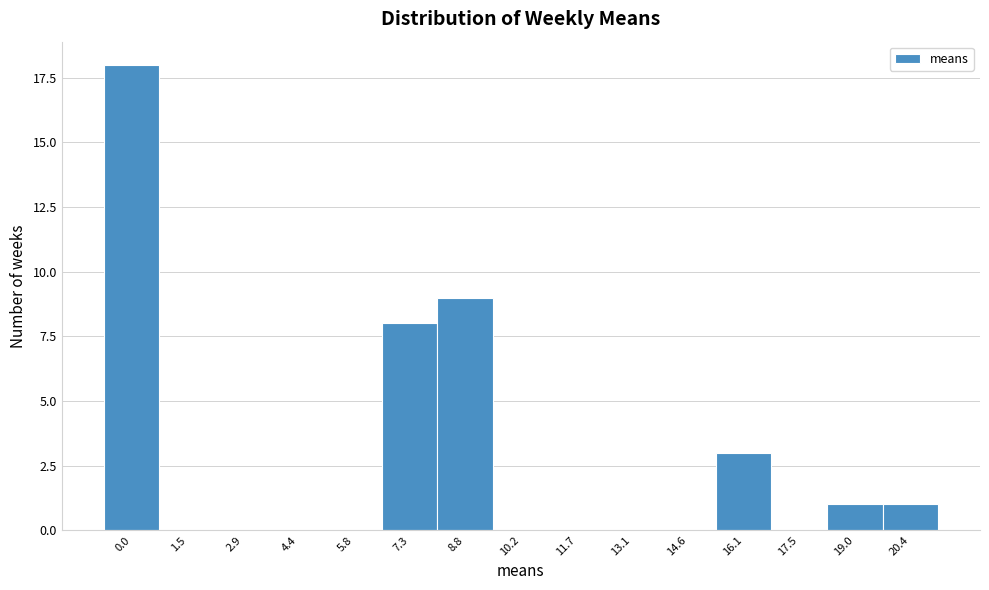

Reading left to right, extract all data points from this chart.

0.0=18	1.5=0	2.9=0	4.4=0	5.8=0	7.3=8	8.8=9	10.2=0	11.7=0	13.1=0	14.6=0	16.1=3	17.5=0	19.0=1	20.4=1